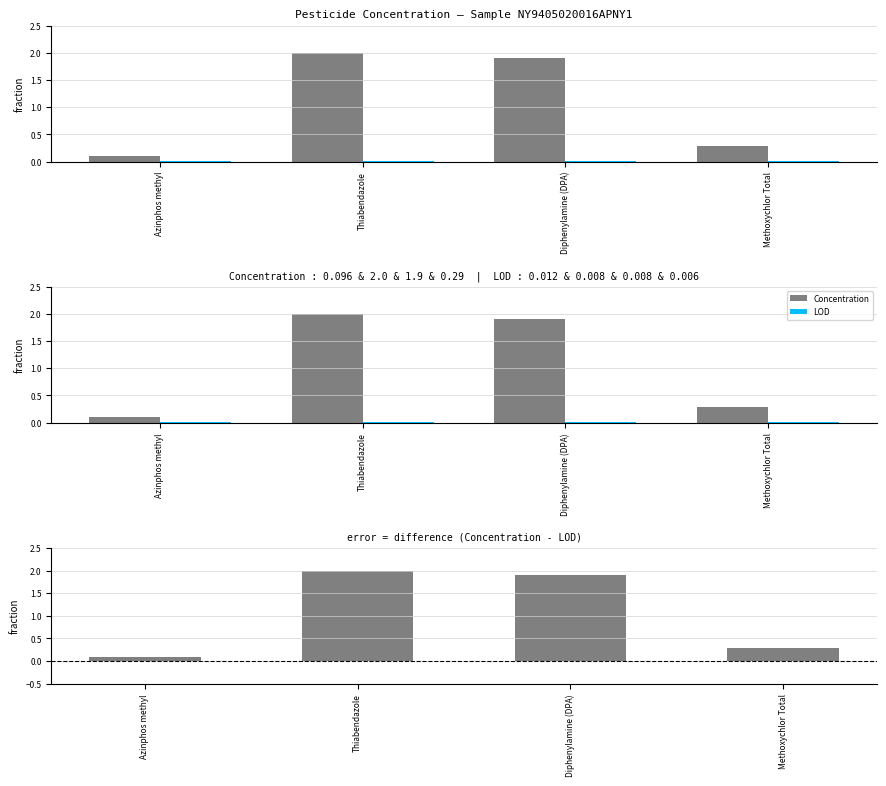

True or false: Concentration - LOD has a value of 0.4 at Methoxychlor Total.

False